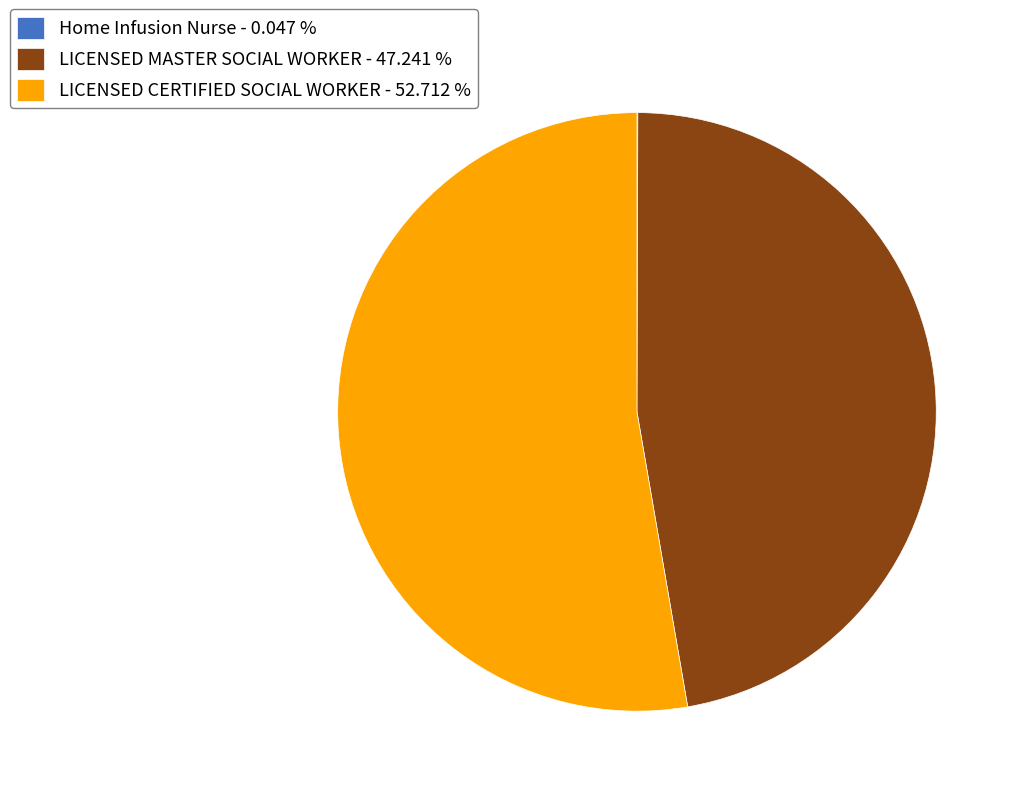

True or false: LICENSED MASTER SOCIAL WORKER accounts for 53% of the total.

False